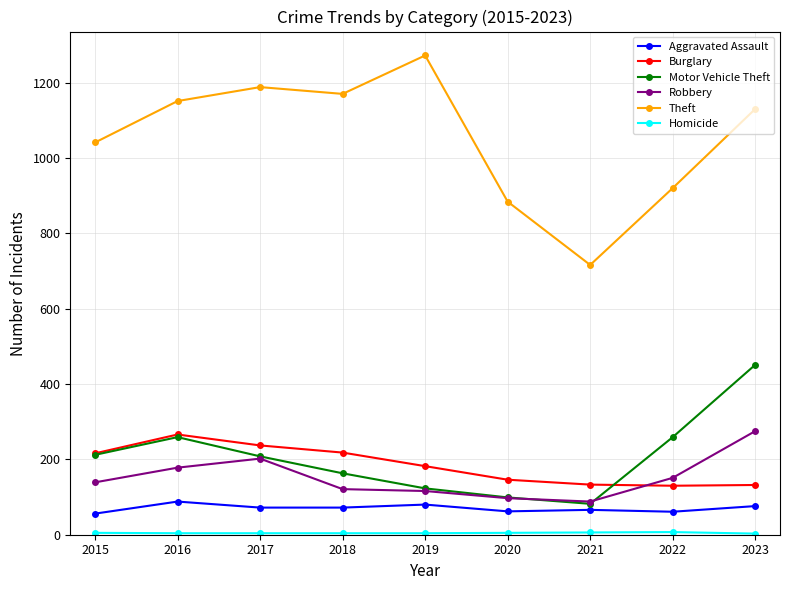

Which series has the widest spread of values?

Theft